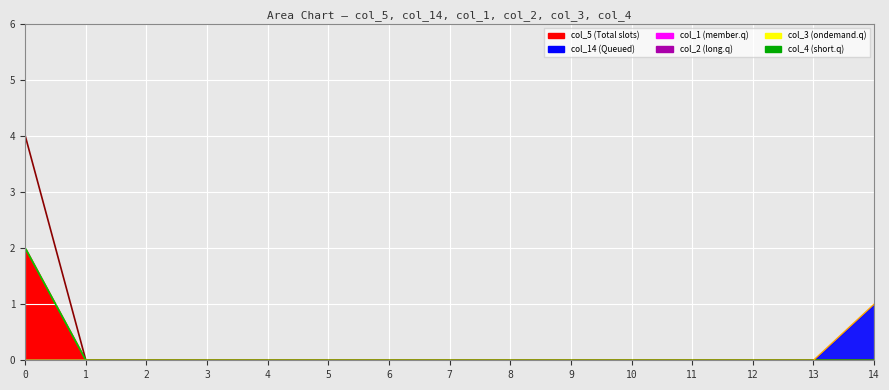

What is the sum of all col_5 line values?

2